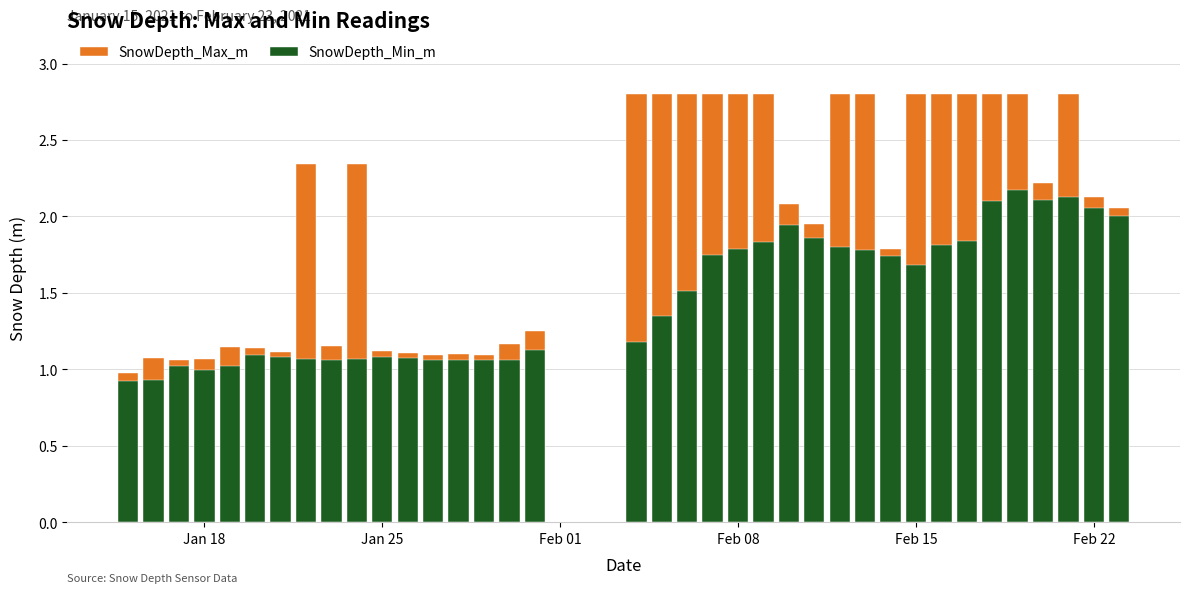

At which label does SnowDepth_Max_m reach its minimum?

Jan 18